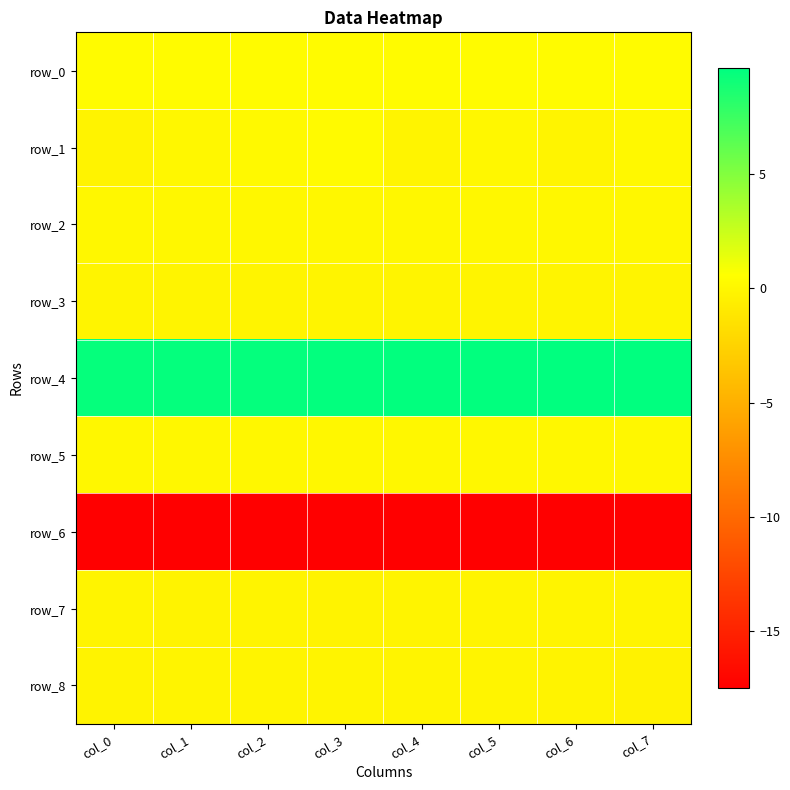

What is the sum of the row_3 values at col_0 and col_3?

-0.3